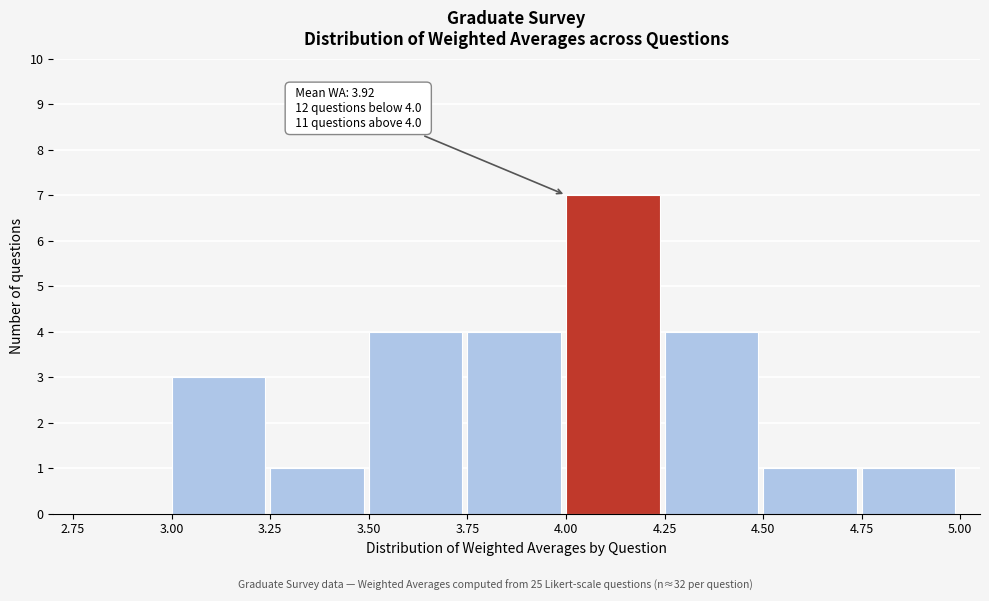

Over which range of the x-axis is the bar tallest?

4.00 to 4.25